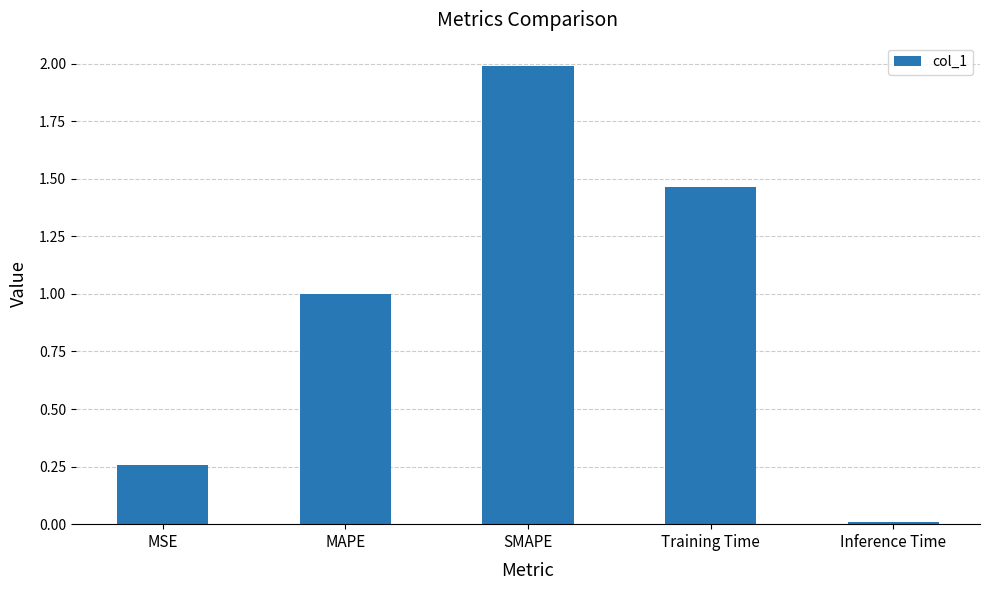

List the labels in order of value, smallest first.

Inference Time, MSE, MAPE, Training Time, SMAPE